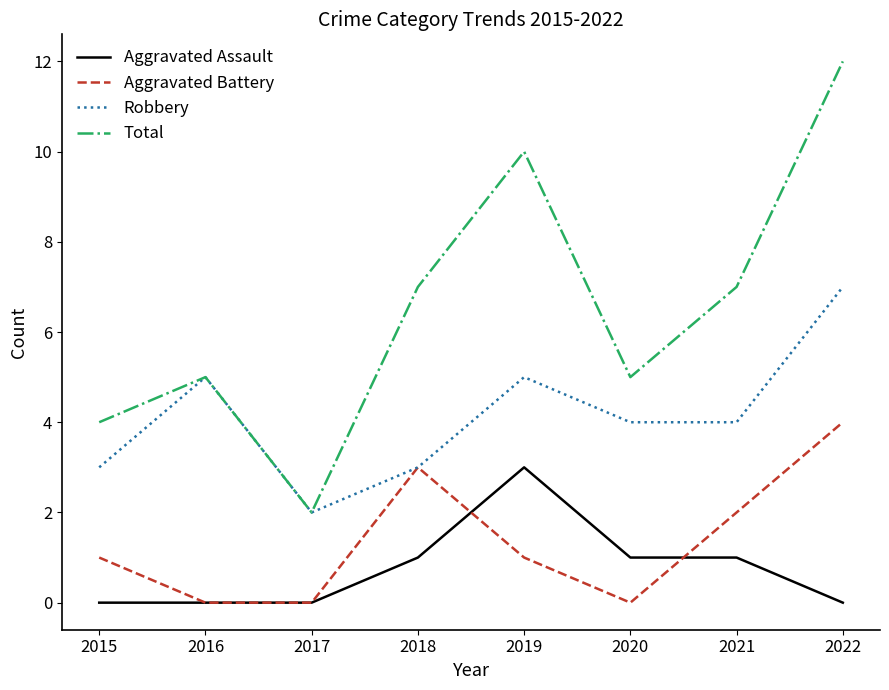

At which label does Robbery first exceed 4?

2016